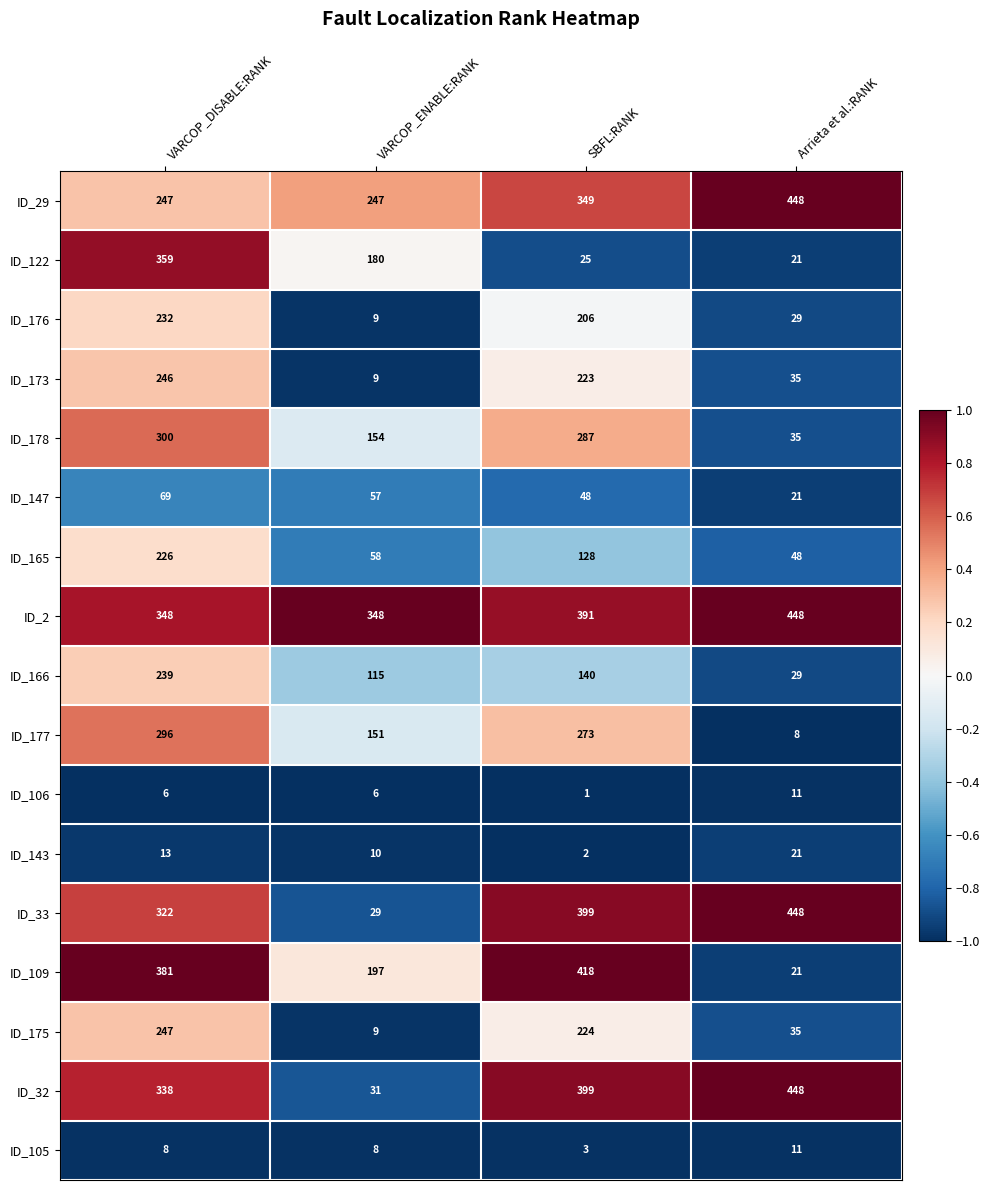

Which series has the largest range (max minus min)?

ID_33